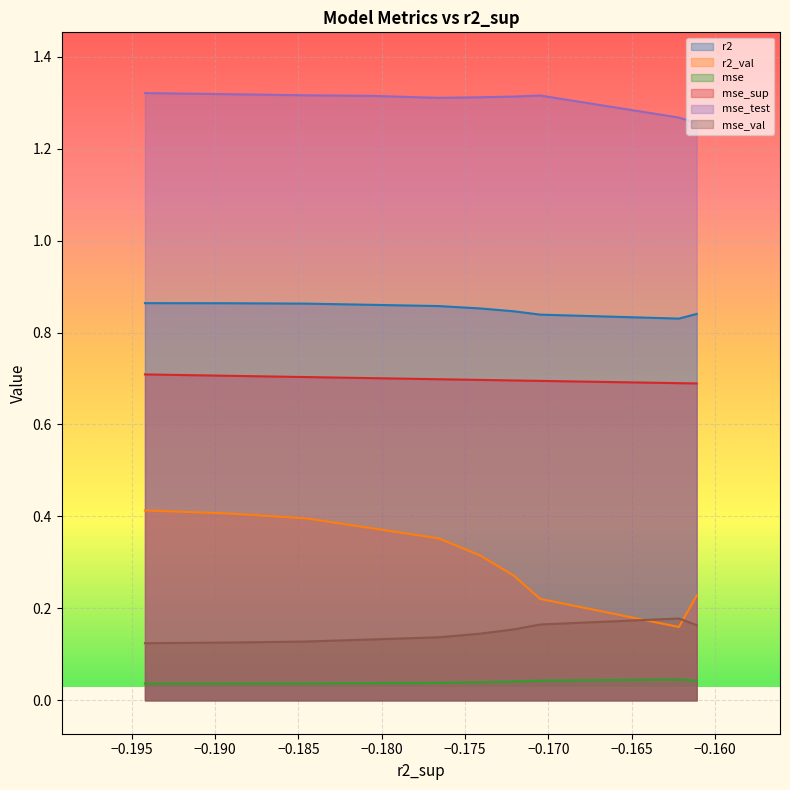

Which series changed the most between model_5_31_9 and model_5_31_2?

r2_val